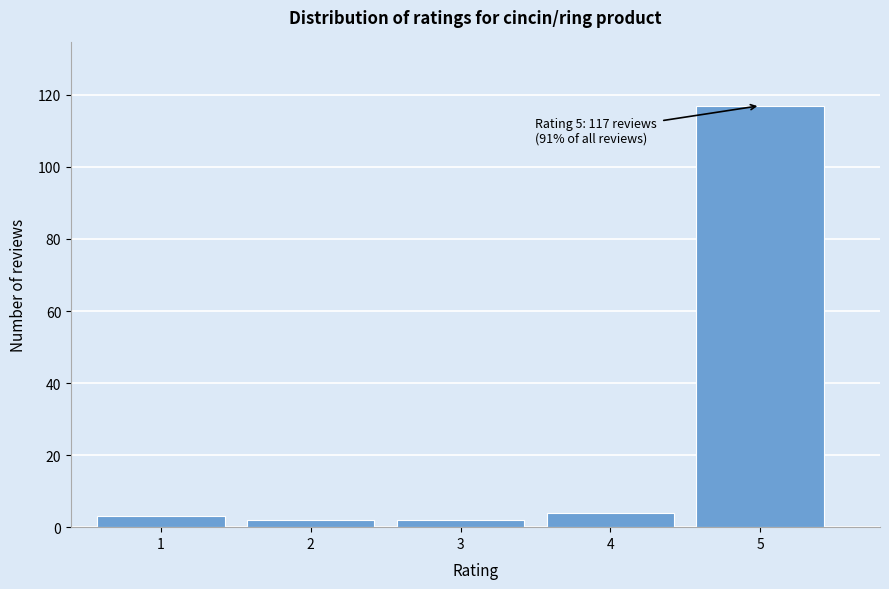

Reading left to right, extract all data points from this chart.

3	2	2	4	117